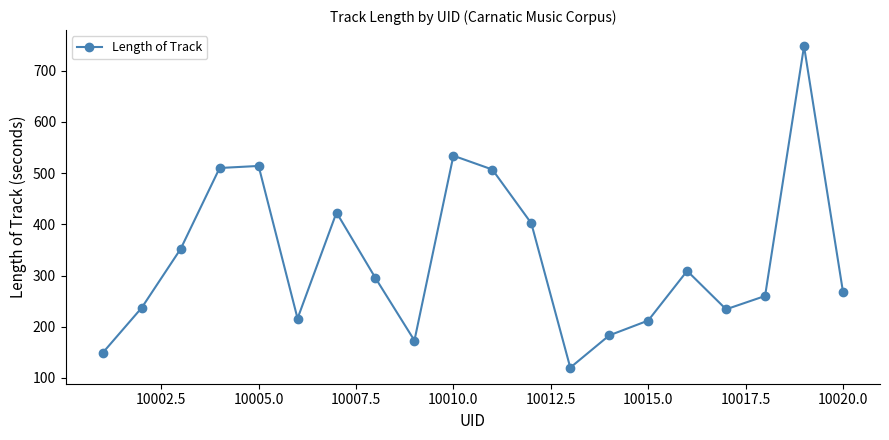

What is the average value?

332